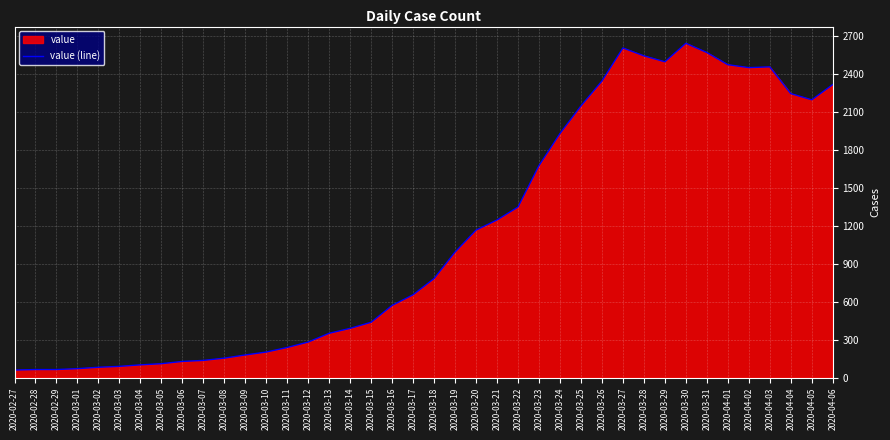

At which category does the data reach its first local peak?

2020-03-27